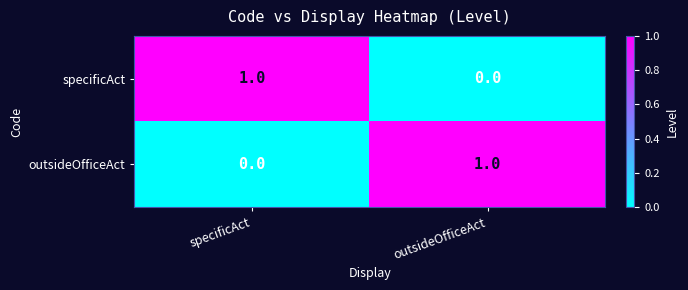

At which label is specificAct closest to 0?

outsideOfficeAct